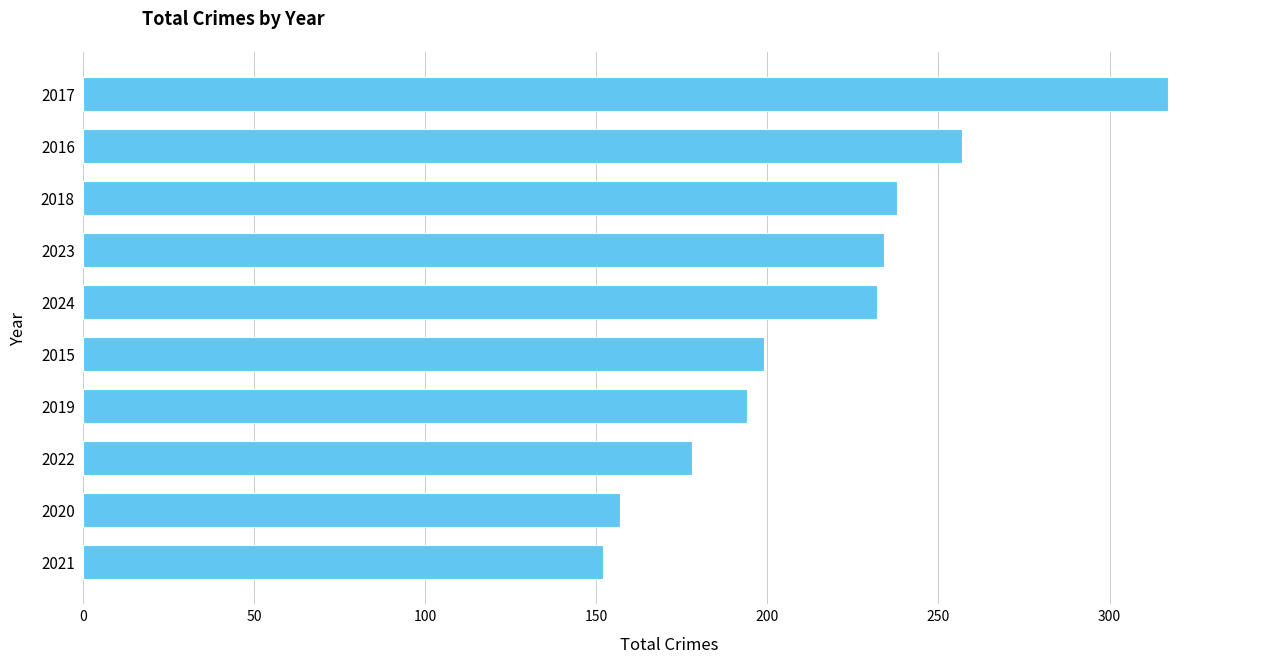

At which category does the chart reach its peak across all series?

2017